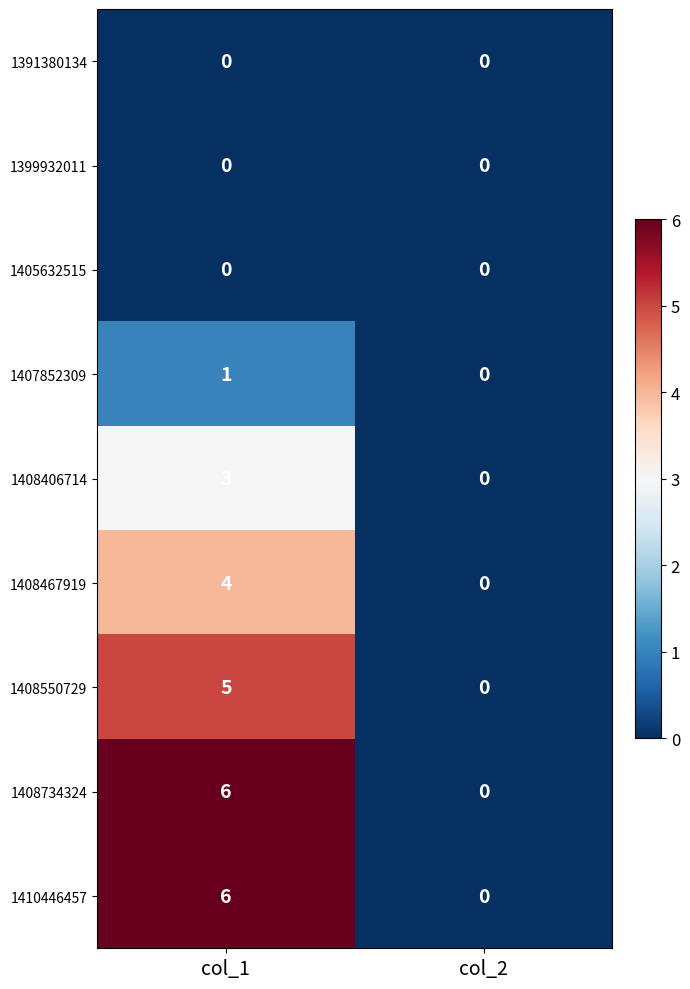

What is the total value across all series at col_1?

25